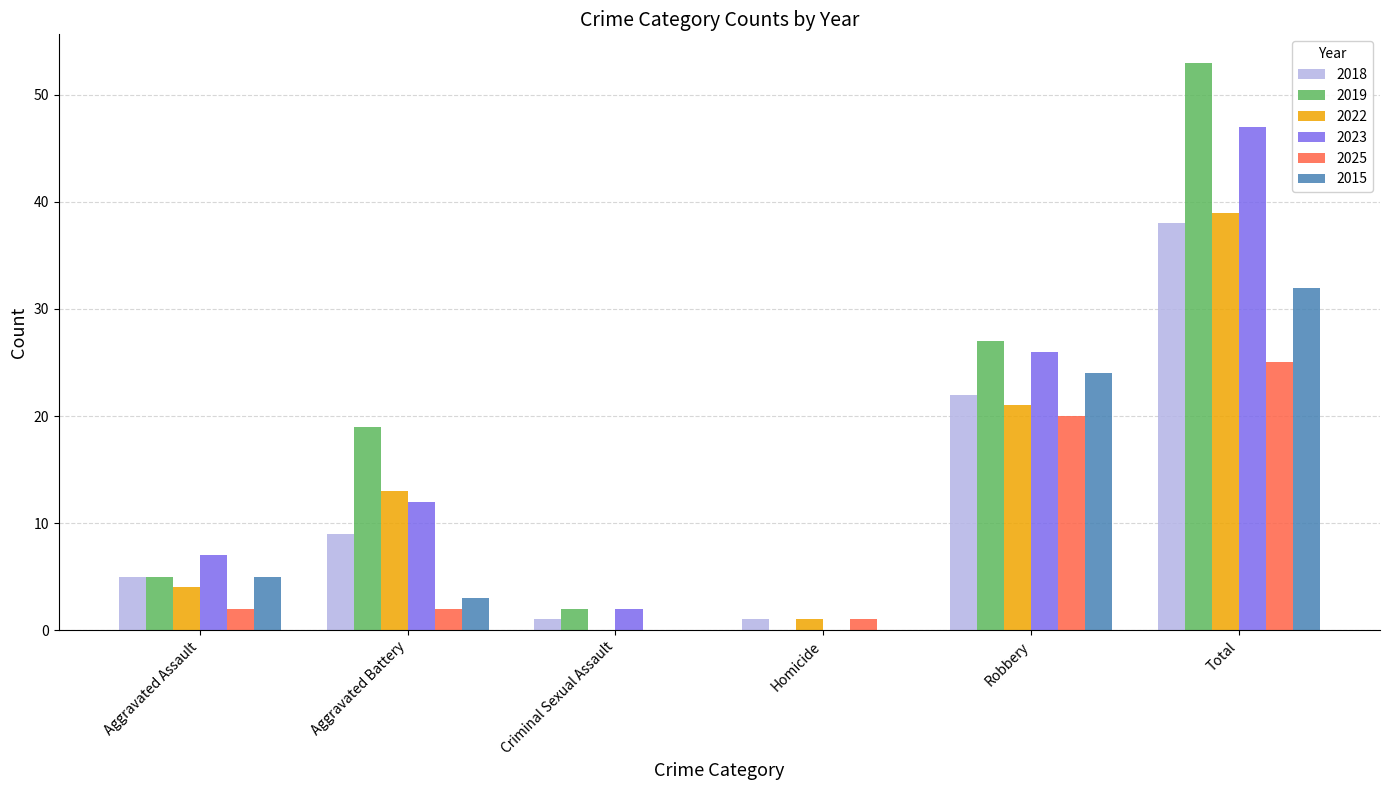

Is it true that 2023 equals 12 at Aggravated Battery?

True